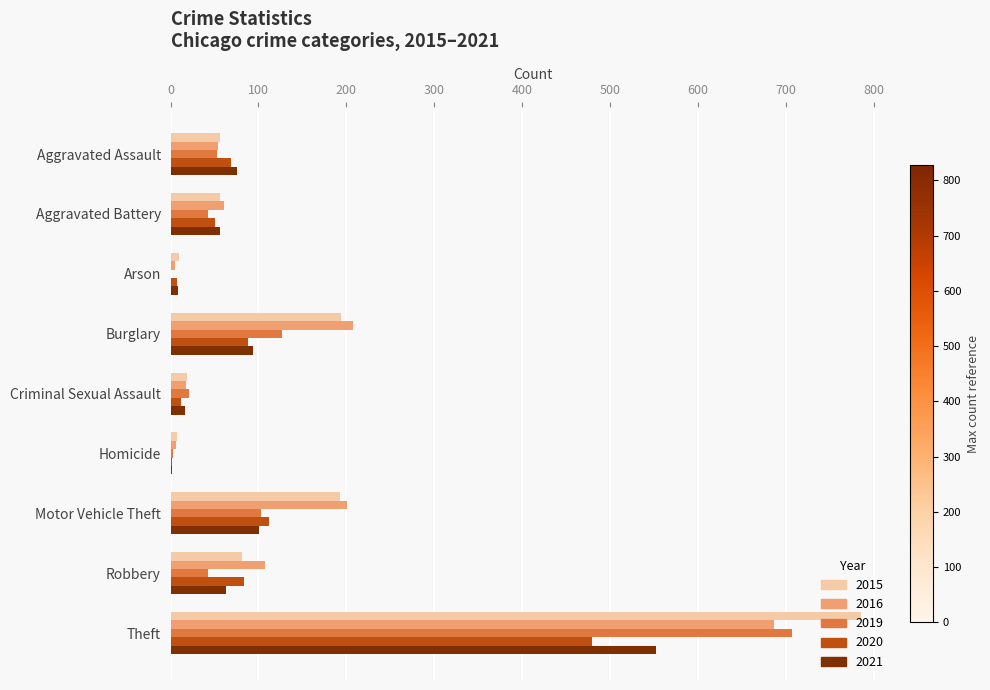

The value of 2021 at Homicide is 2. True or false?

True